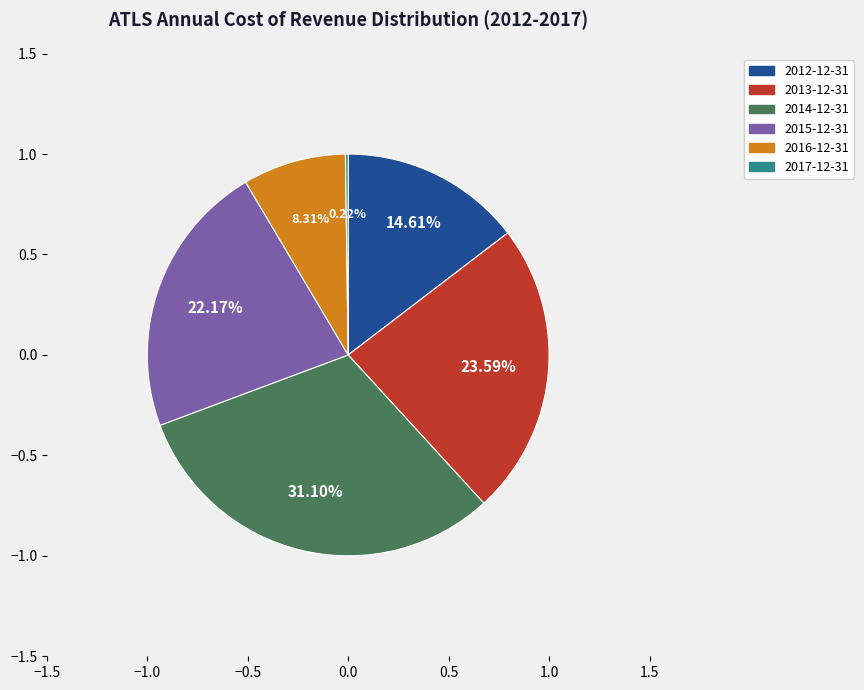

Does any single category account for the majority?

No